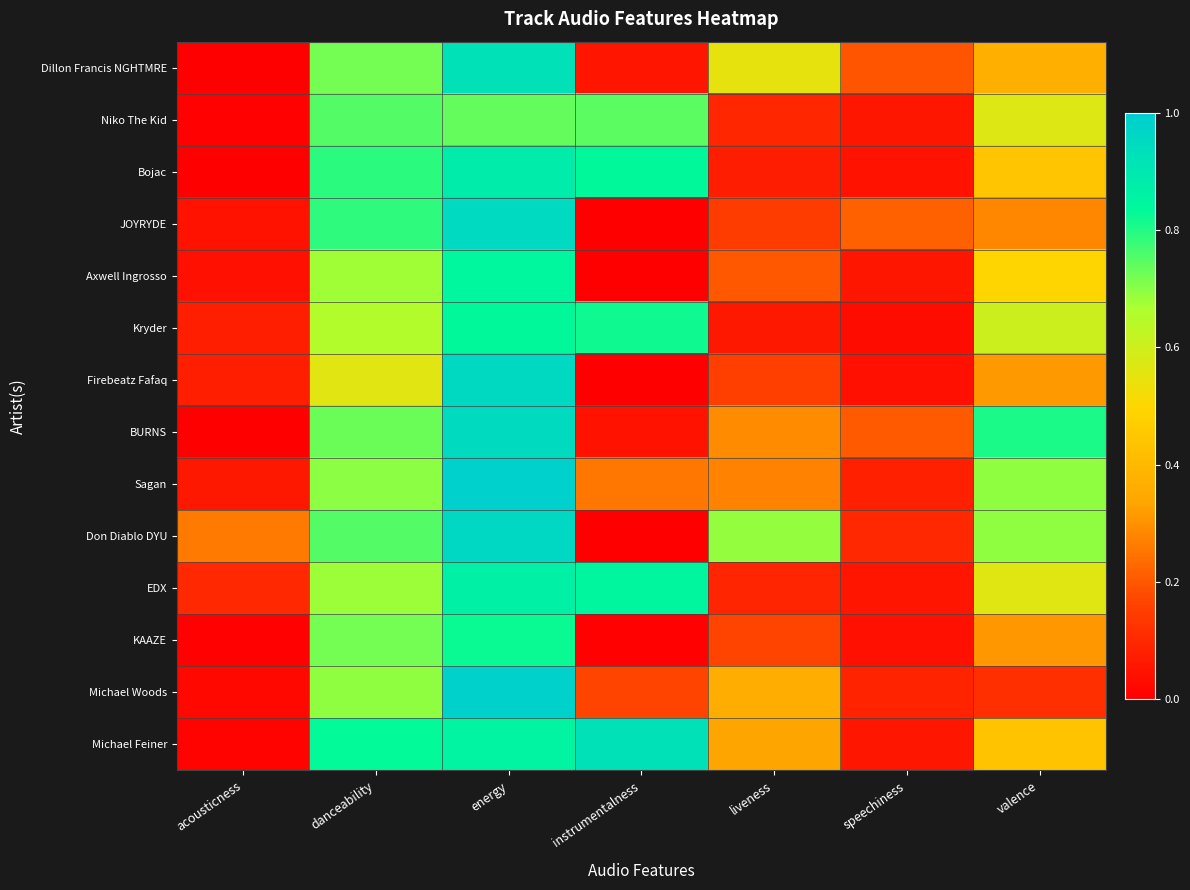

Reading left to right, what are all the values shown in this chart?

Dillon Francis NGHTMRE: acousticness=0.0	danceability=0.7	energy=0.9	instrumentalness=0.1	liveness=0.5	speechiness=0.2	valence=0.4
Niko The Kid: acousticness=0.0	danceability=0.8	energy=0.7	instrumentalness=0.7	liveness=0.1	speechiness=0.1	valence=0.6
Bojac: acousticness=0.0	danceability=0.8	energy=0.9	instrumentalness=0.8	liveness=0.1	speechiness=0.0	valence=0.4
JOYRYDE: acousticness=0.0	danceability=0.8	energy=1.0	instrumentalness=0.0	liveness=0.1	speechiness=0.2	valence=0.3
Axwell Ingrosso: acousticness=0.0	danceability=0.7	energy=0.8	instrumentalness=0.0	liveness=0.2	speechiness=0.1	valence=0.5
Kryder: acousticness=0.1	danceability=0.7	energy=0.8	instrumentalness=0.8	liveness=0.1	speechiness=0.0	valence=0.6
Firebeatz Fafaq: acousticness=0.1	danceability=0.6	energy=1.0	instrumentalness=0.0	liveness=0.2	speechiness=0.0	valence=0.3
BURNS: acousticness=0.0	danceability=0.7	energy=0.9	instrumentalness=0.0	liveness=0.3	speechiness=0.2	valence=0.8
Sagan: acousticness=0.1	danceability=0.7	energy=1.0	instrumentalness=0.3	liveness=0.3	speechiness=0.1	valence=0.7
Don Diablo DYU: acousticness=0.3	danceability=0.8	energy=1.0	instrumentalness=0.0	liveness=0.7	speechiness=0.1	valence=0.7
EDX: acousticness=0.1	danceability=0.7	energy=0.9	instrumentalness=0.8	liveness=0.1	speechiness=0.1	valence=0.6
KAAZE: acousticness=0.0	danceability=0.7	energy=0.8	instrumentalness=0.0	liveness=0.2	speechiness=0.0	valence=0.3
Michael Woods: acousticness=0.0	danceability=0.7	energy=1.0	instrumentalness=0.2	liveness=0.4	speechiness=0.1	valence=0.1
Michael Feiner: acousticness=0.0	danceability=0.8	energy=0.9	instrumentalness=0.9	liveness=0.3	speechiness=0.1	valence=0.4